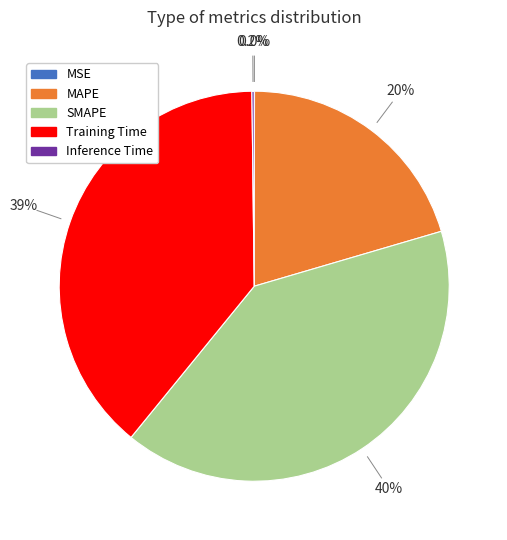

What percentage is NOT represented by SMAPE?

59.6%